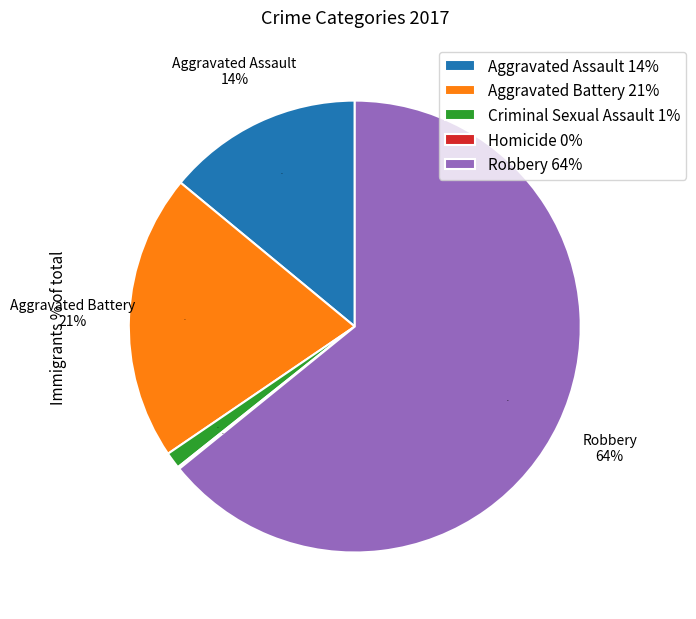

Is there a majority slice in this chart?

Yes